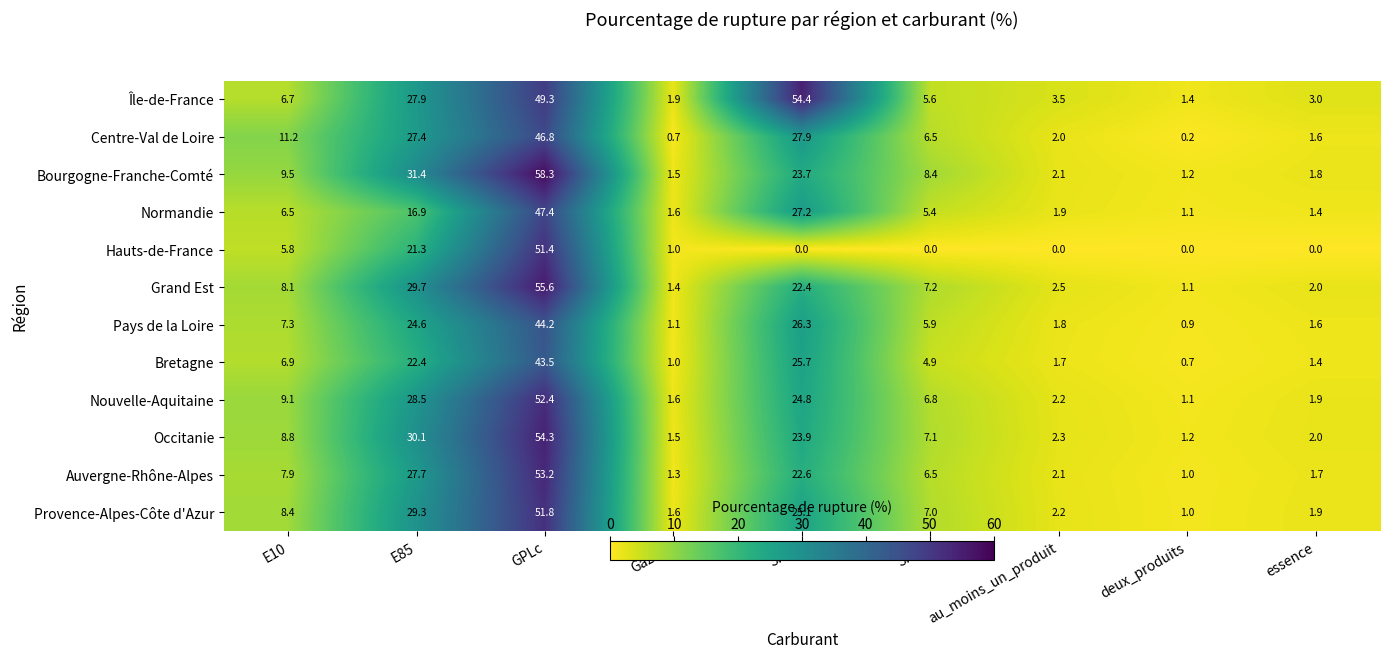

How many values in the Occitanie series are below 7?

4